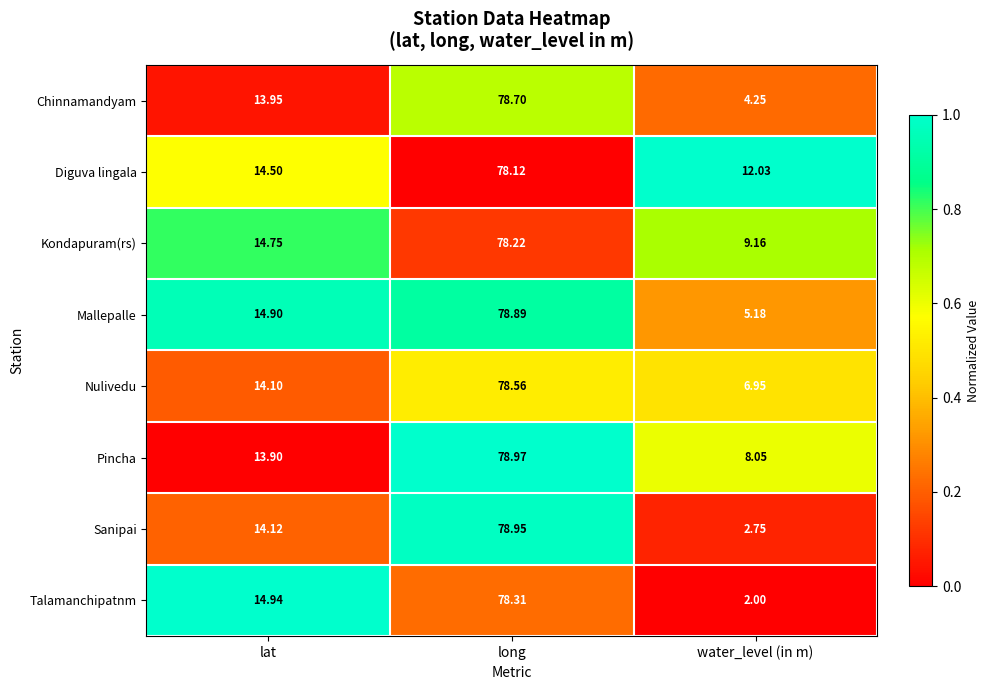

At which category is the sum across all series the highest?

long